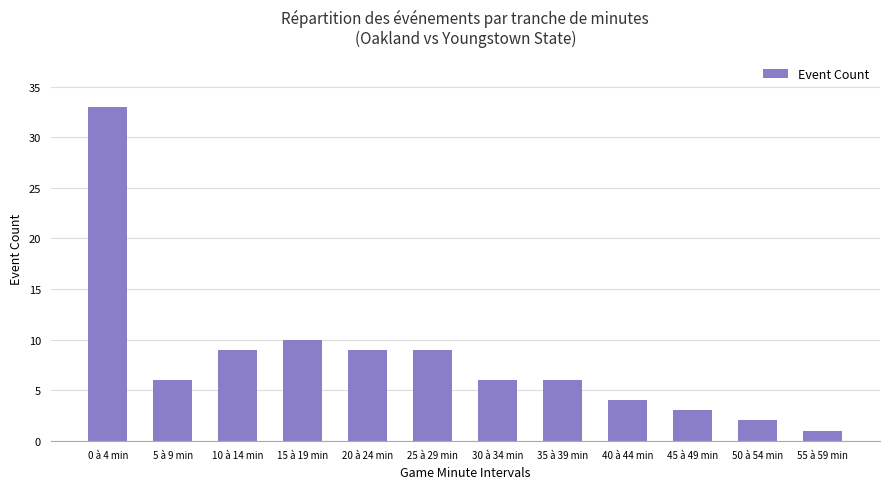

Which label corresponds to the largest value in the chart?

0 à 4 min